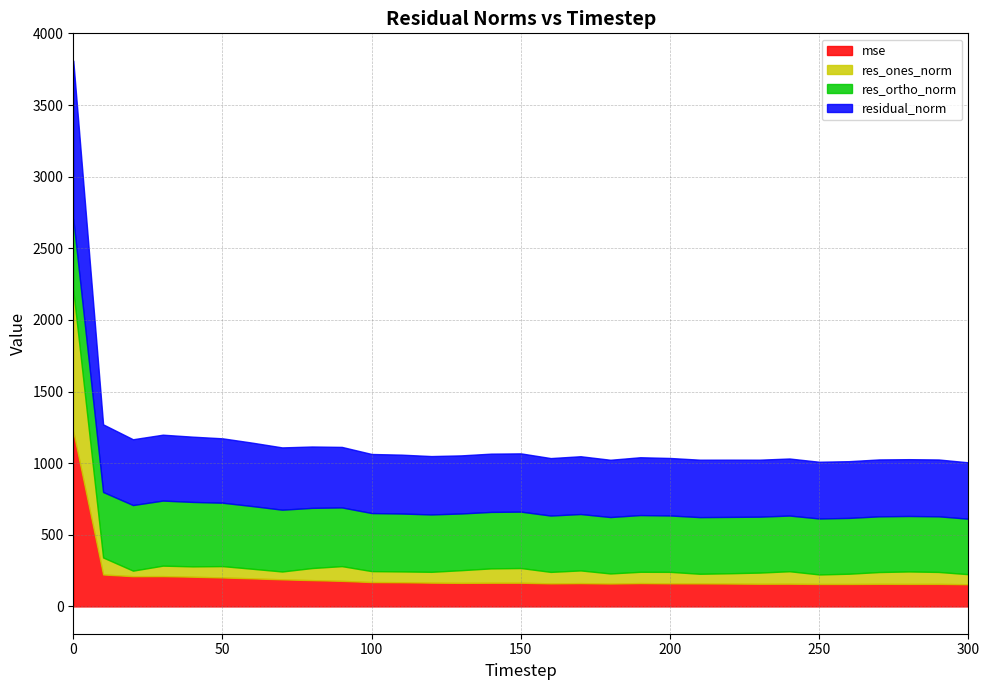

What is the difference between the highest and lowest values at 170?

314.9